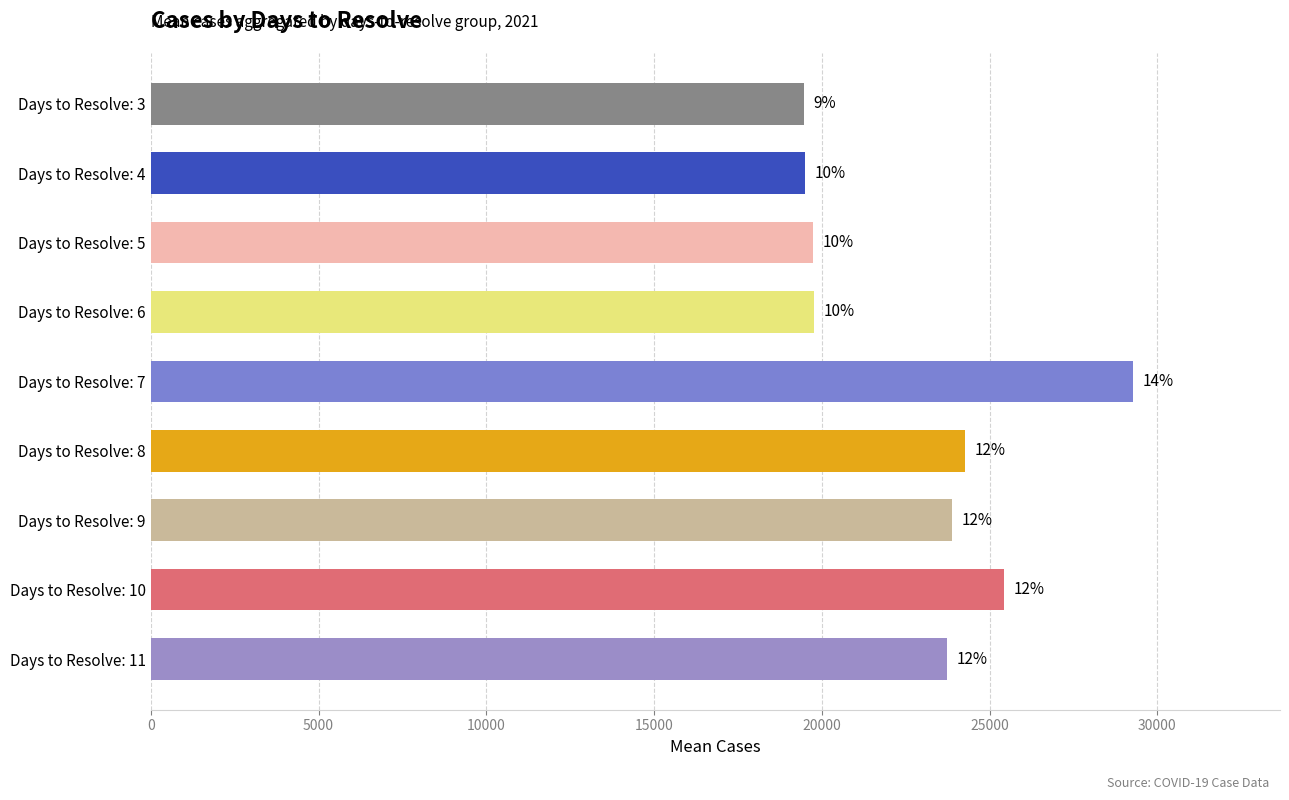

How many bars are there in total?

9